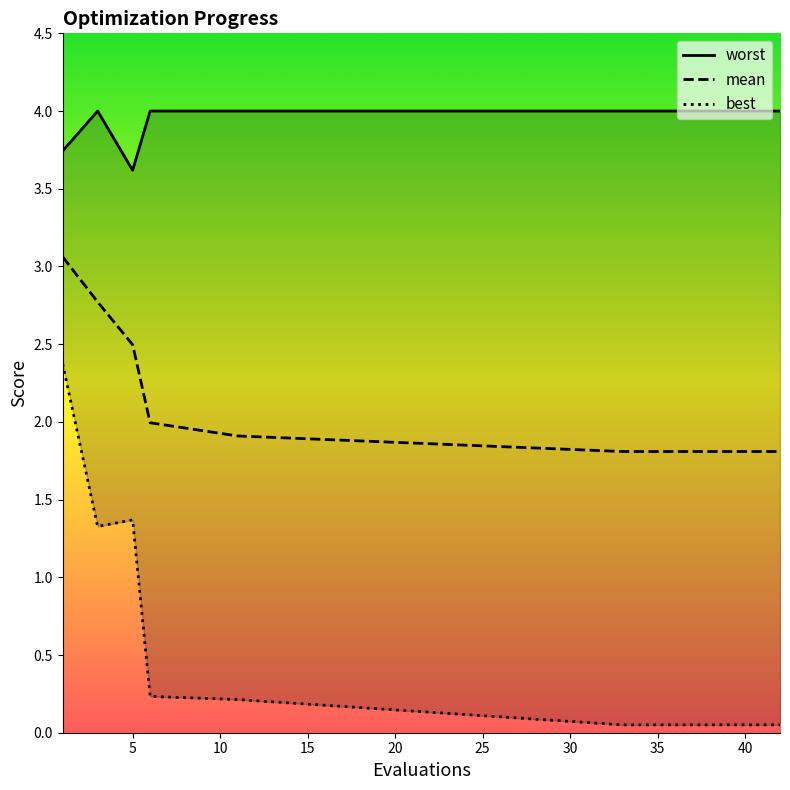

Rank the categories by worst value from lowest to highest.

5, 1, 3, 6, 11, 33, 34, 35, 36, 37, 38, 39, 40, 41, 42